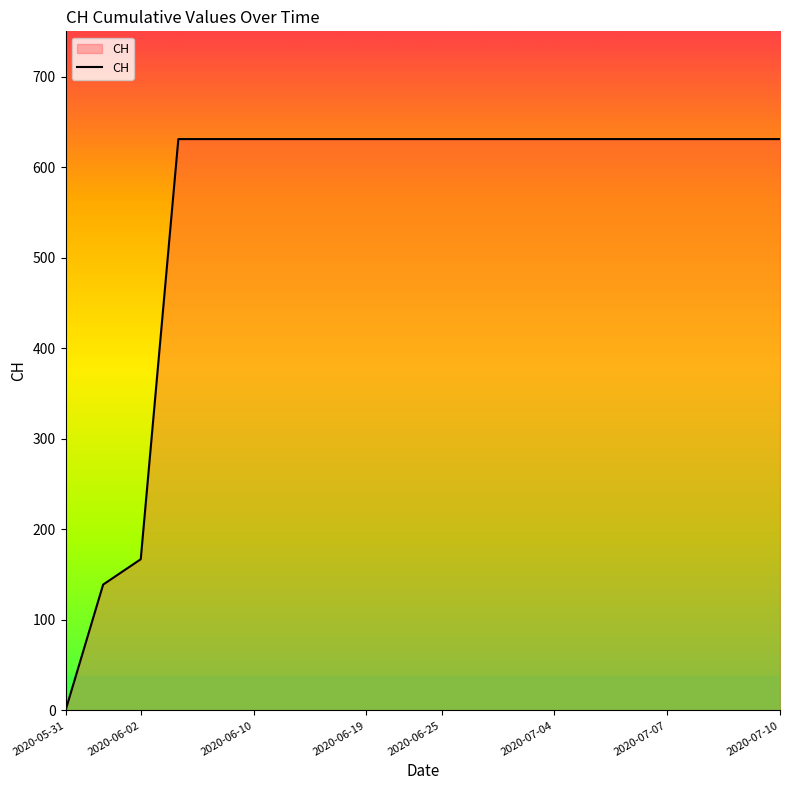

What is the greatest value displayed?

631